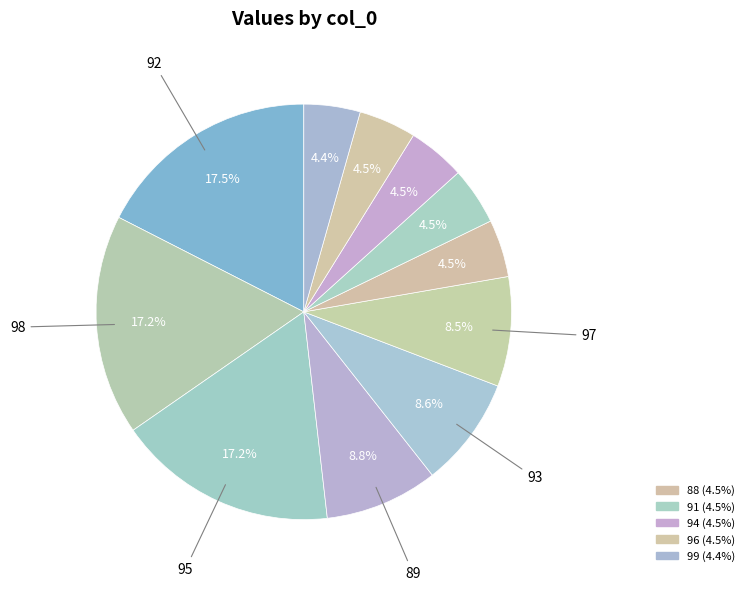

Count the number of slices in the pie.

11